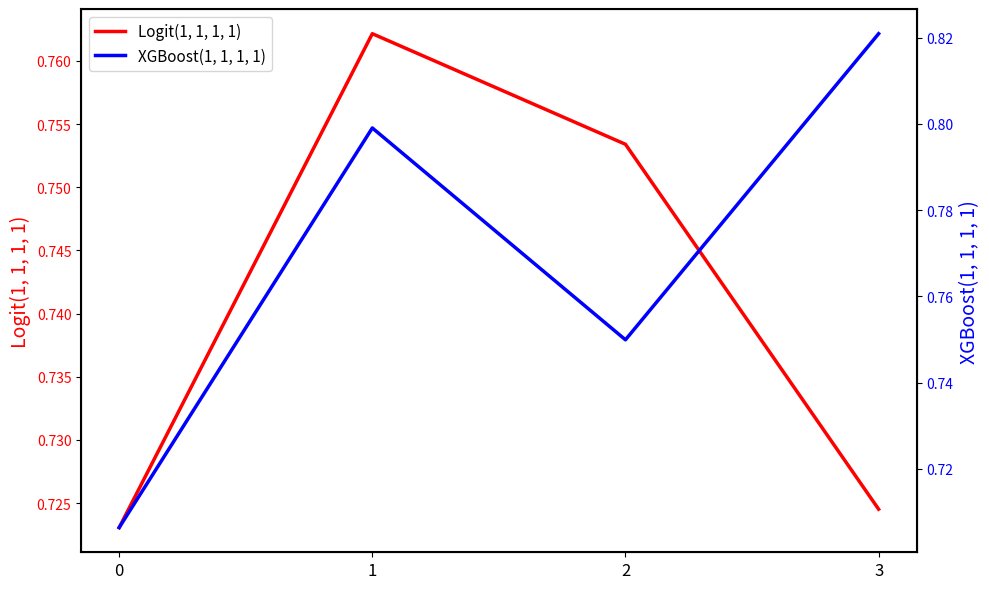

What is the maximum value shown in the chart?

0.8